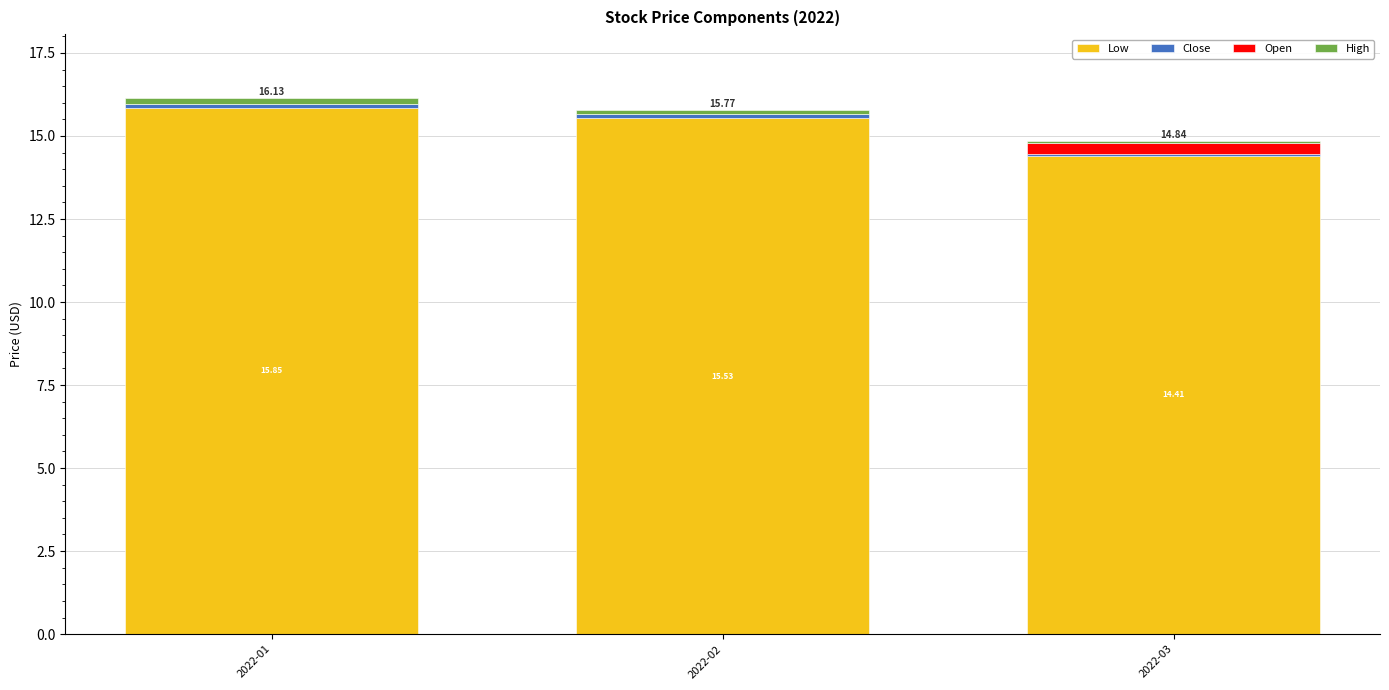

What is the difference between the maximum and minimum values in the Close series?

0.1